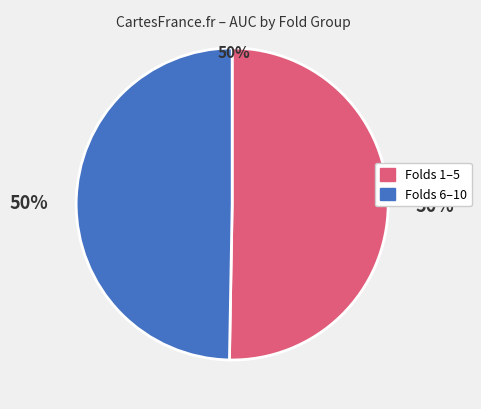

To the nearest percent, what is the average slice percentage?

50%